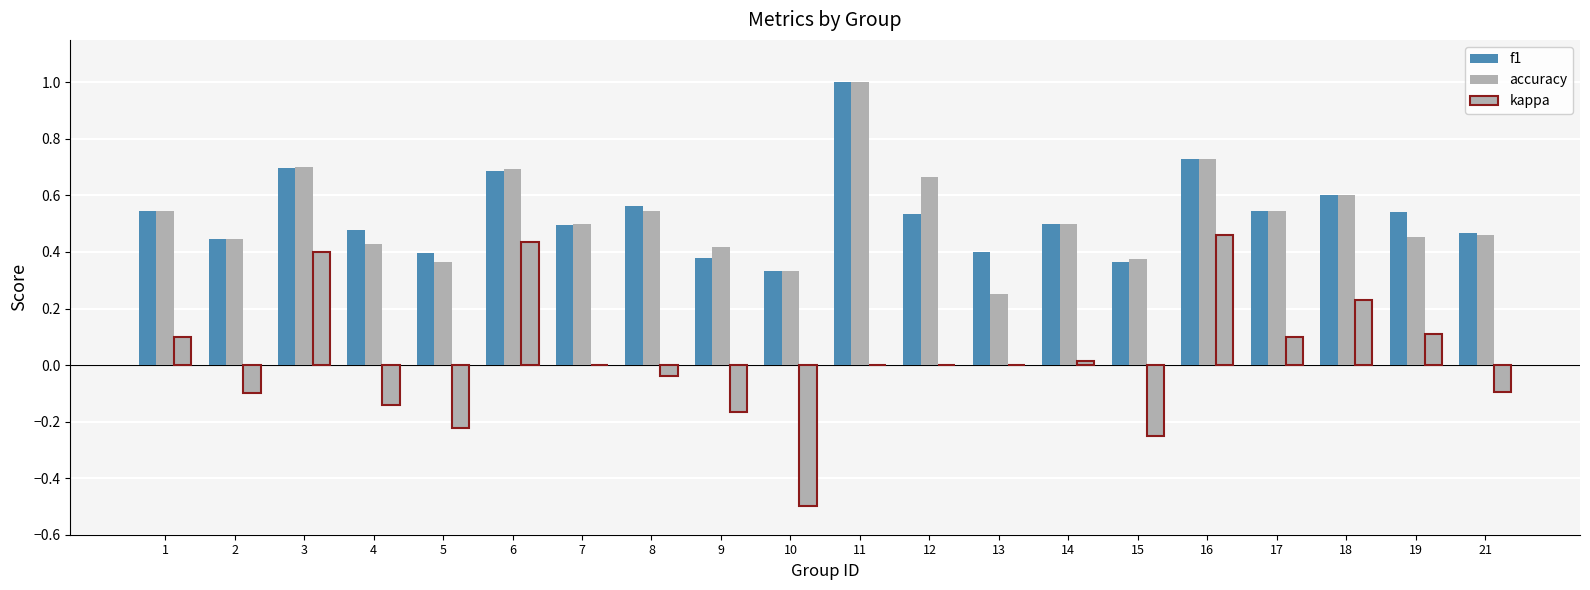

Are the bars grouped side by side (vs. stacked)?

Yes